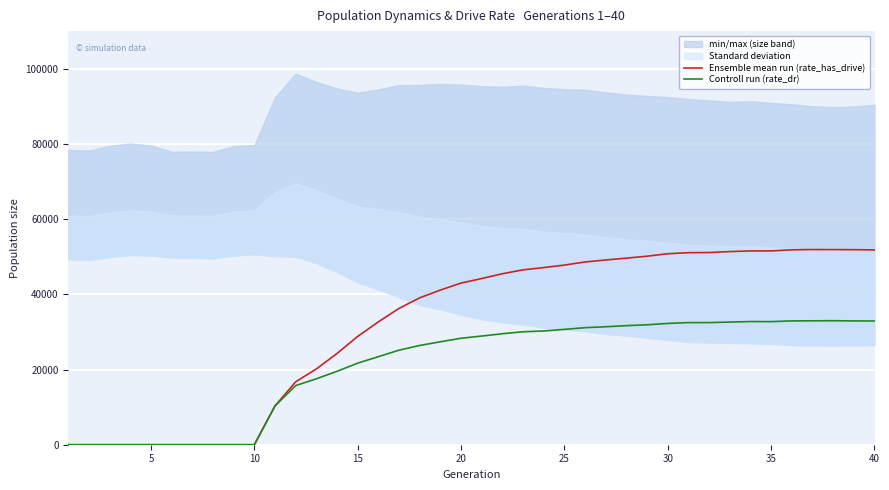

True or false: Controll run (rate_dr) and Ensemble mean run (rate_has_drive) intersect in this chart.

False